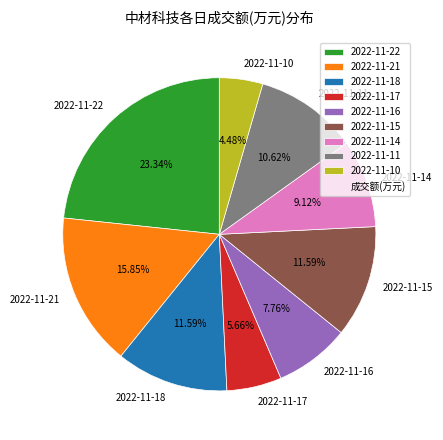

Which has a higher value, 2022-11-22 or 2022-11-10?

2022-11-22